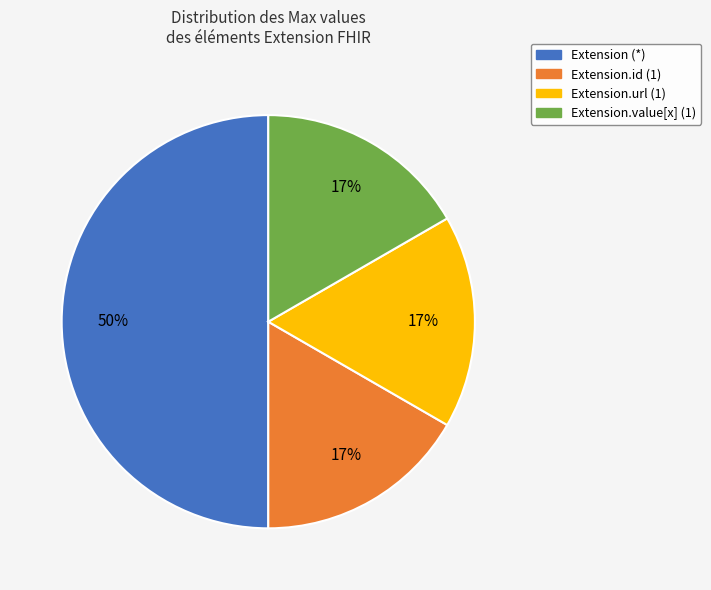

True or false: Extension (*) accounts for 45% of the total.

False